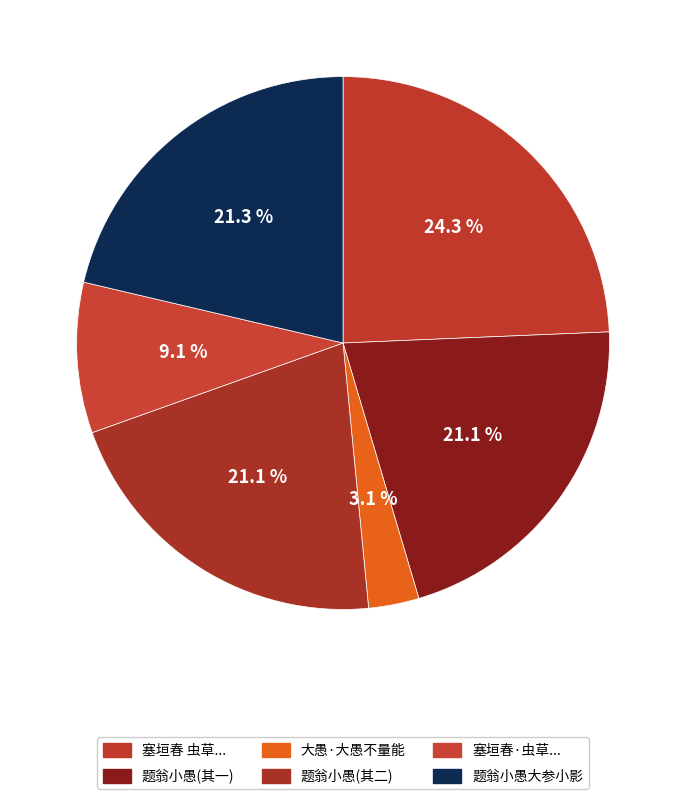

How many slices are in this pie chart?

6